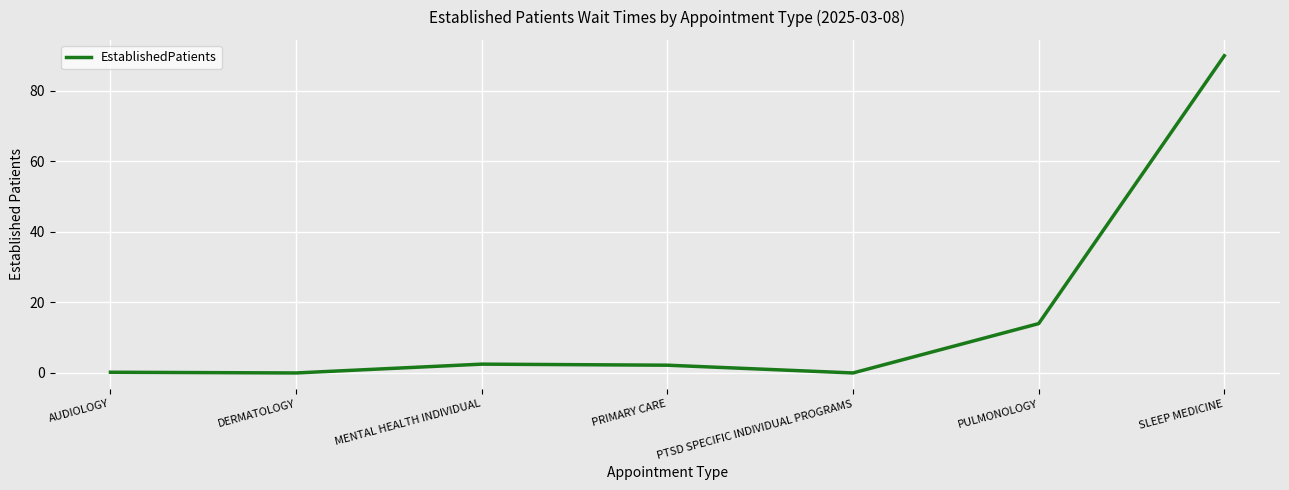

Where is the data nearest to the value 45?

PULMONOLOGY